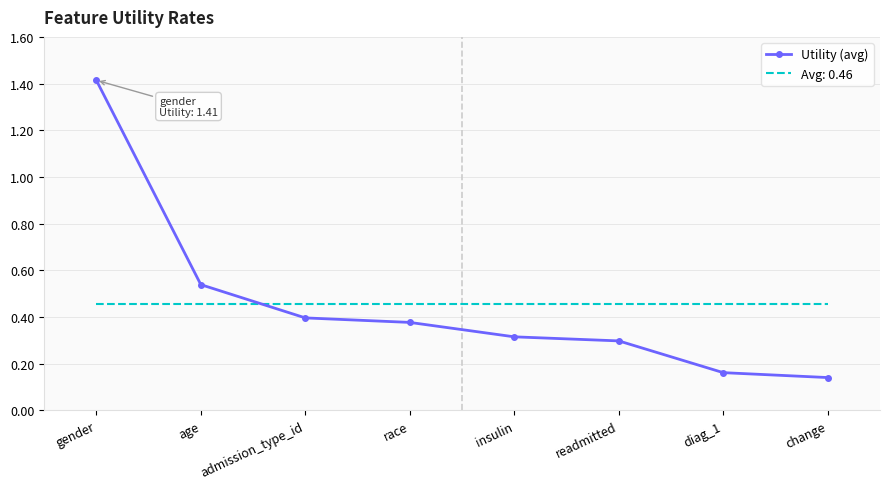

What position from the left is admission_type_id?

3